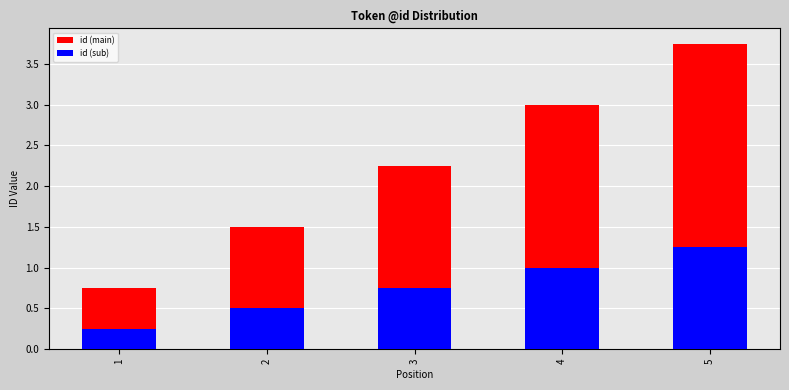

Which category has the highest value in the id (sub) series?

5